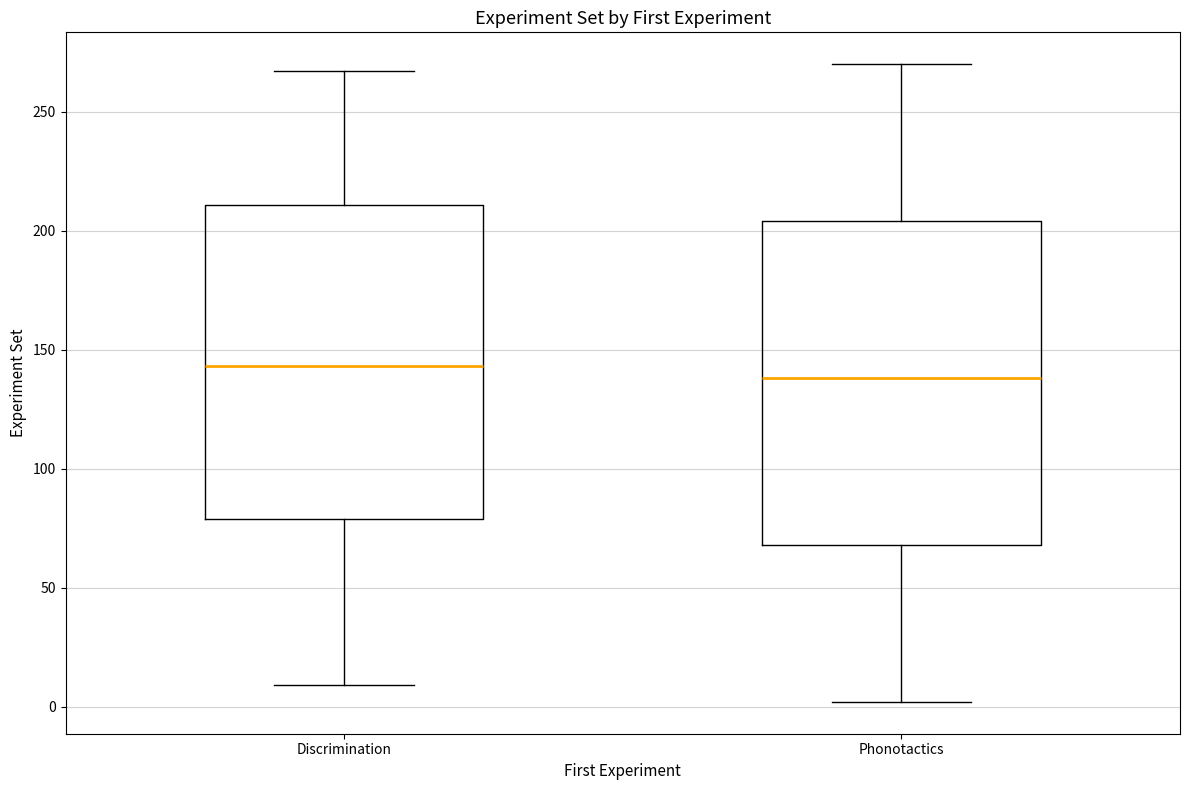

Reading left to right, transcribe this box plot: for each box, give where its median line is, the range the box spans, and where its two whiskers end, as read against the y-axis. The values are not printed on the chart, so give them approximately, as read against the axis.

Discrimination: median 145, box 80 to 210, whiskers 10 to 265
Phonotactics: median 140, box 70 to 205, whiskers 0 to 270